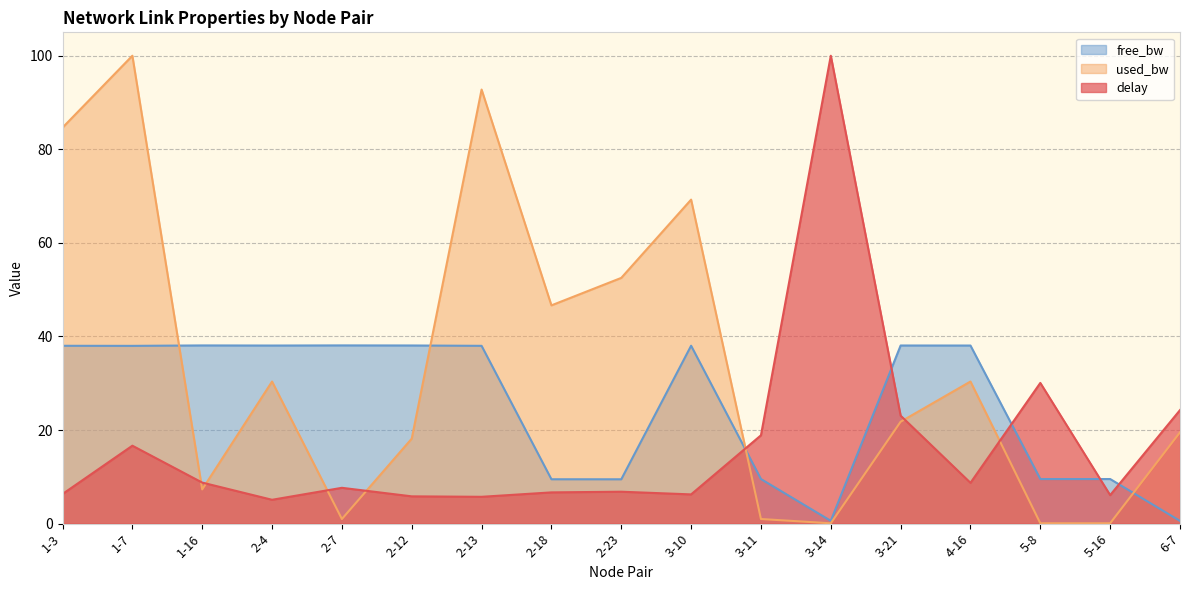

Is the value of delay at 1-16 greater than the value of used_bw_norm at 5-16?

Yes